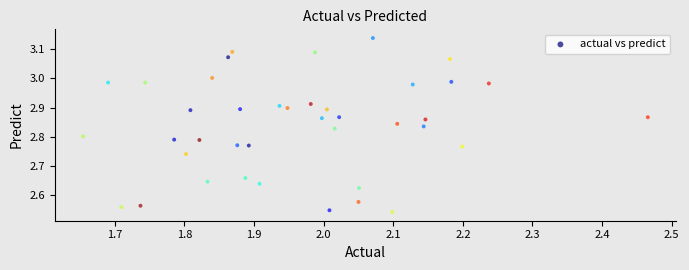

What is the range of X values (max minus min)?

0.8